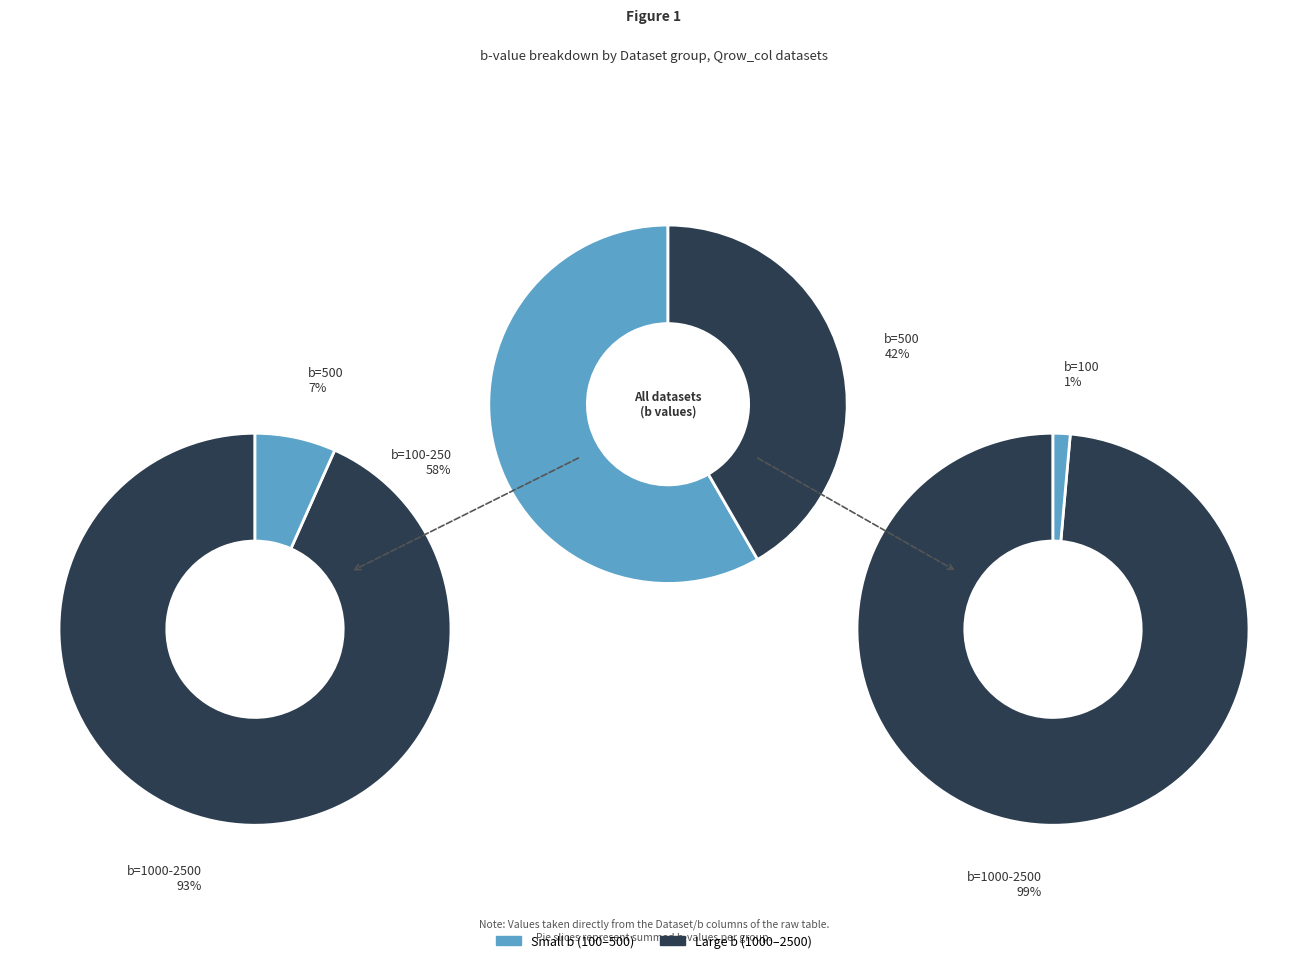

How much of the chart is everything except 3?

79.2%